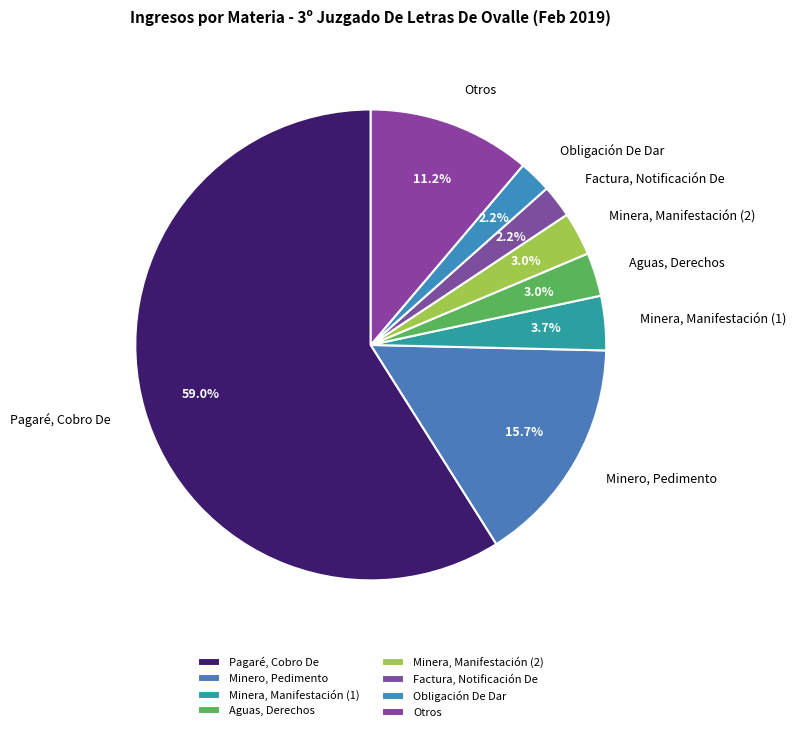

Do Minera, Manifestación (1) and Pagaré, Cobro De together represent more than half of the pie?

Yes